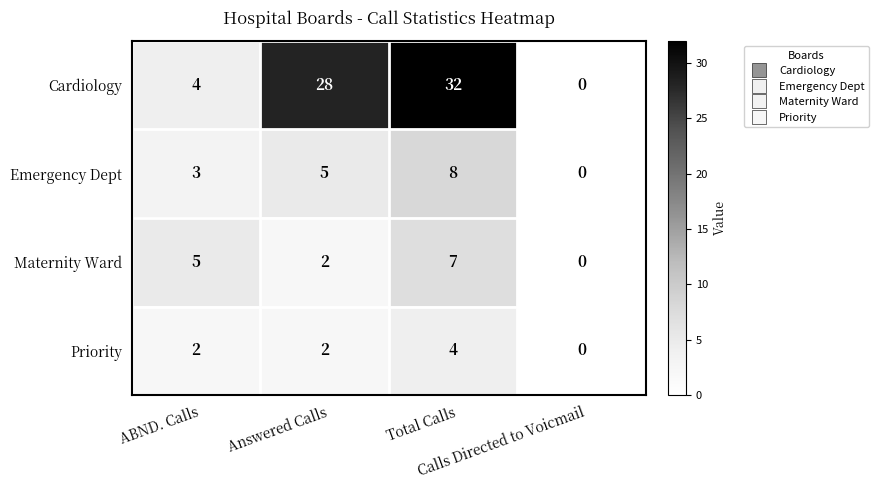

Which series has the widest spread of values?

Cardiology